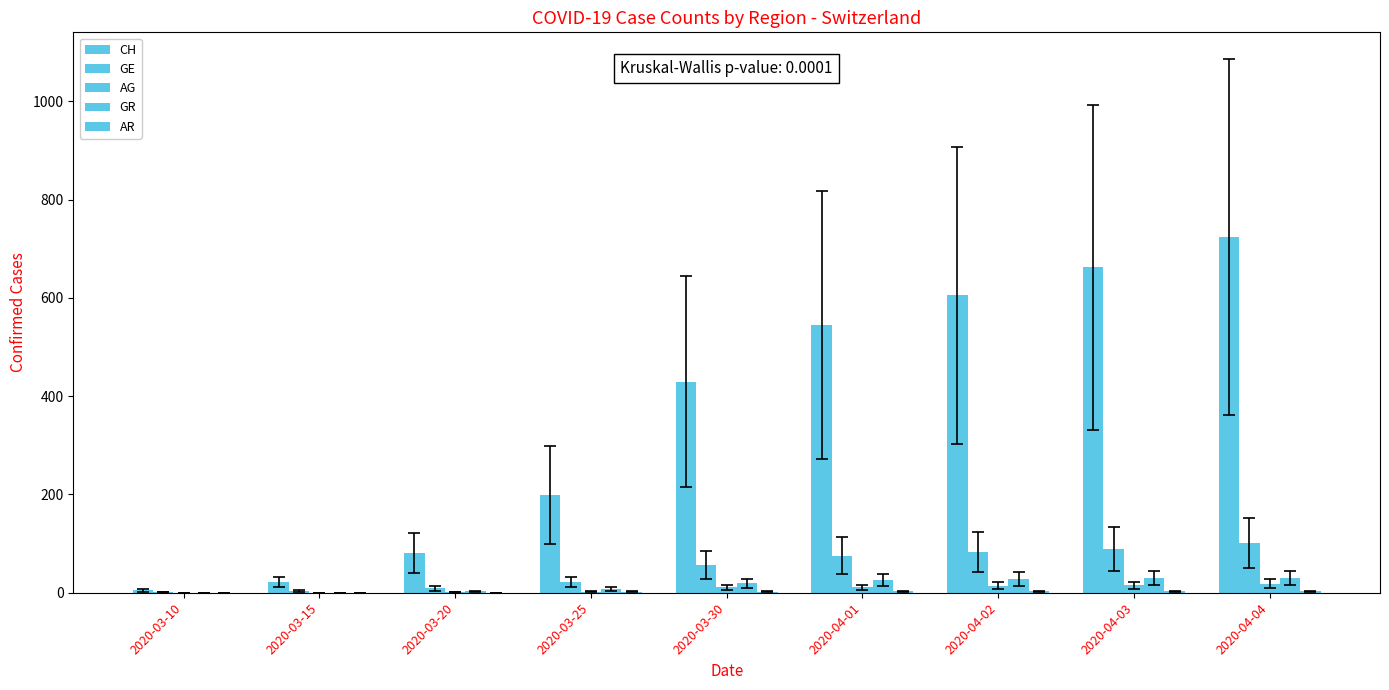

Reading left to right, list all the values displayed in this chart.

CH: 2020-03-10=5	2020-03-15=22	2020-03-20=81	2020-03-25=199	2020-03-30=429	2020-04-01=545	2020-04-02=605	2020-04-03=662	2020-04-04=724
GE: 2020-03-10=1	2020-03-15=4	2020-03-20=9	2020-03-25=22	2020-03-30=56	2020-04-01=75	2020-04-02=83	2020-04-03=89	2020-04-04=102
AG: 2020-03-10=0	2020-03-15=0	2020-03-20=1	2020-03-25=2	2020-03-30=11	2020-04-01=11	2020-04-02=14	2020-04-03=15	2020-04-04=18
GR: 2020-03-10=0	2020-03-15=0	2020-03-20=3	2020-03-25=8	2020-03-30=19	2020-04-01=26	2020-04-02=28	2020-04-03=30	2020-04-04=30
AR: 2020-03-10=0	2020-03-15=0	2020-03-20=0	2020-03-25=2	2020-03-30=2	2020-04-01=3	2020-04-02=3	2020-04-03=3	2020-04-04=3